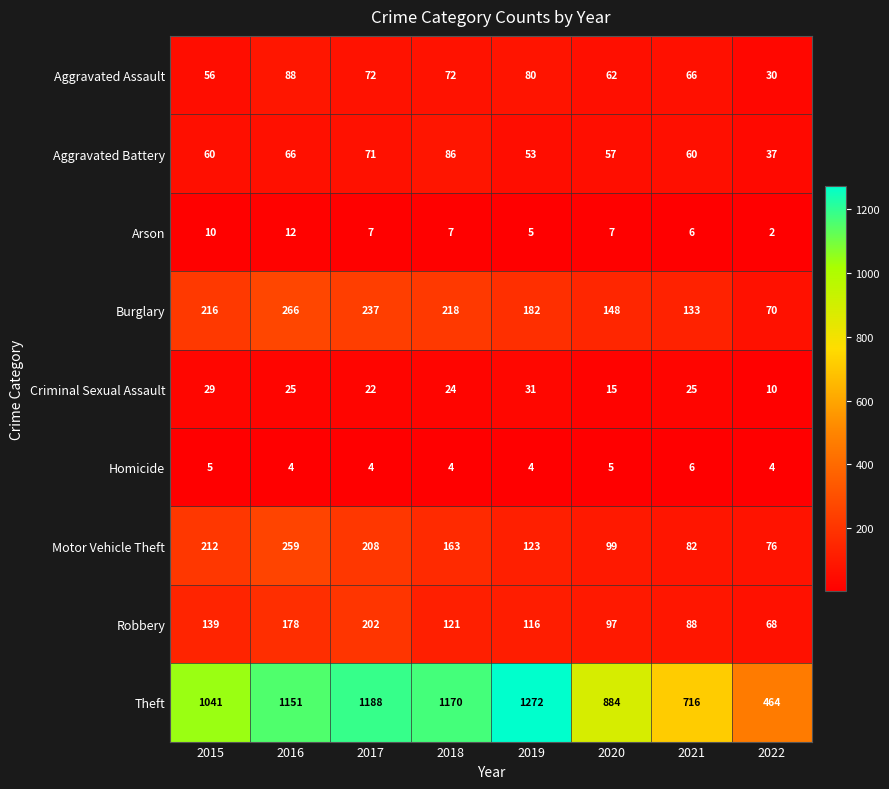

What is the greatest value displayed?

1272